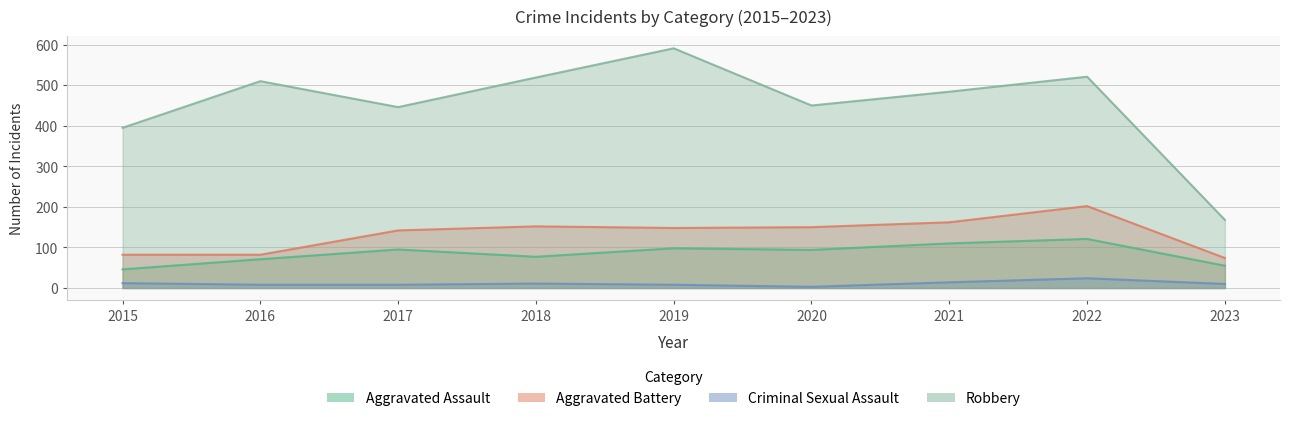

What is the average value of the Robbery series?

454